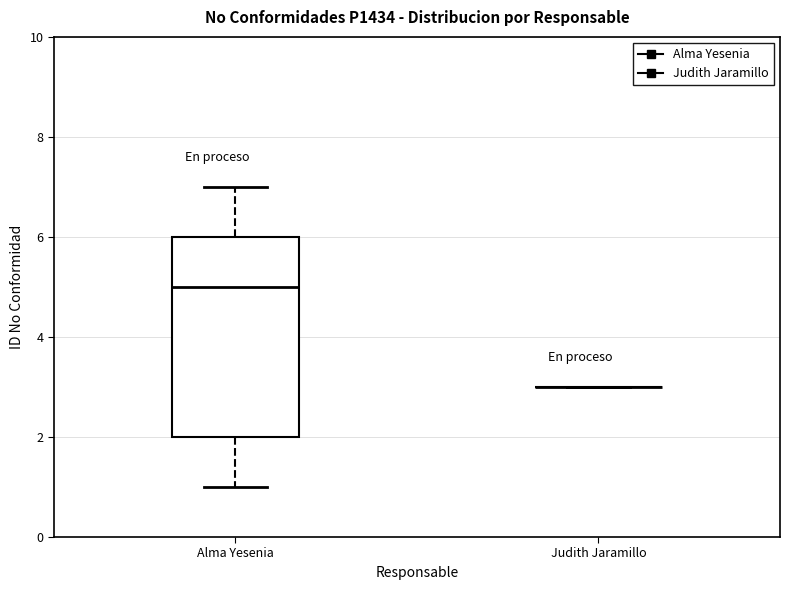

Comparing the boxes themselves (not the whiskers), which one is the tallest?

Alma Yesenia